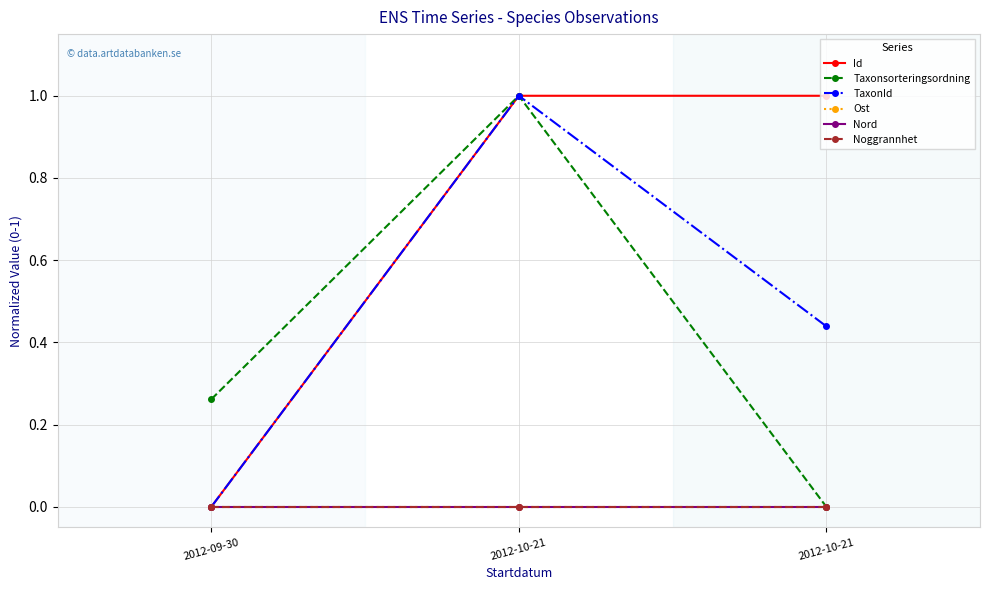

Between 2012-10-21 and 2012-10-21, which series saw the biggest shift?

Taxonsorteringsordning